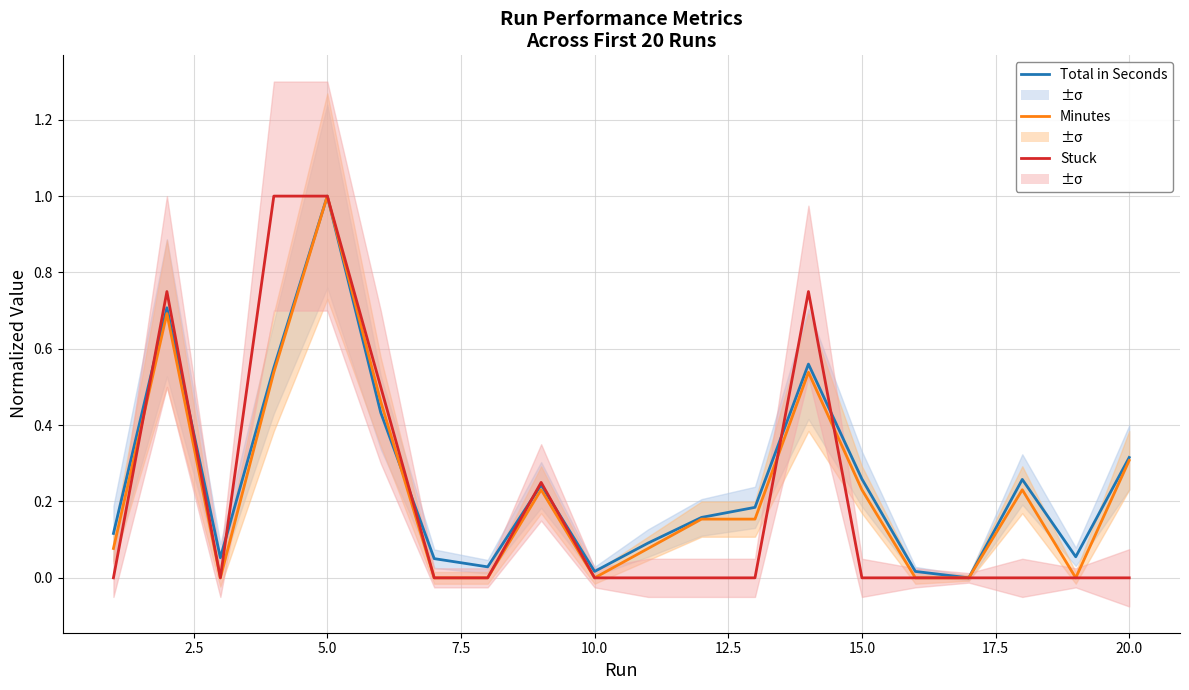

What is the difference between the maximum and minimum values in the Total in Seconds series?

1.0